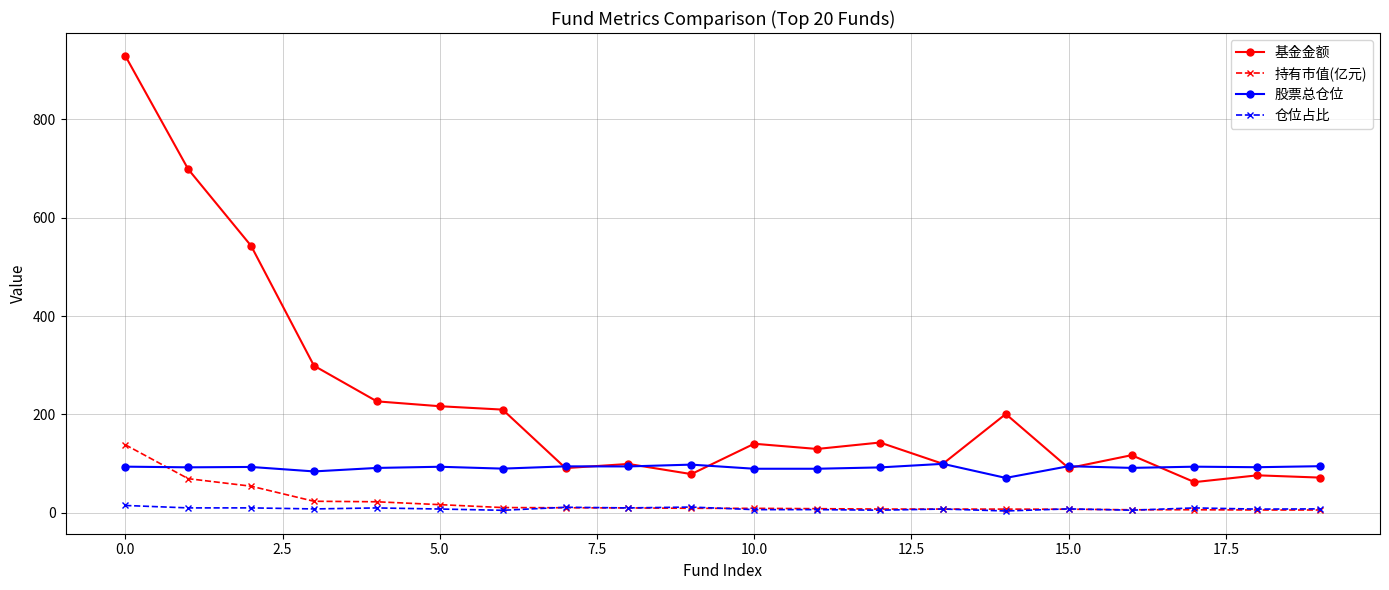

Which series has the largest range (max minus min)?

基金金额